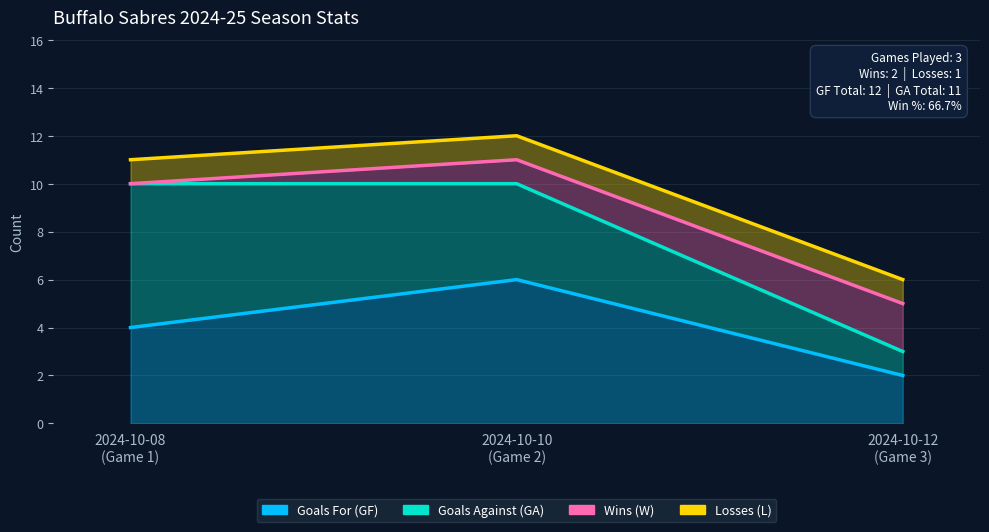

Which category has the lowest value in the Goals For (GF) series?

Game 3
2024-10-12